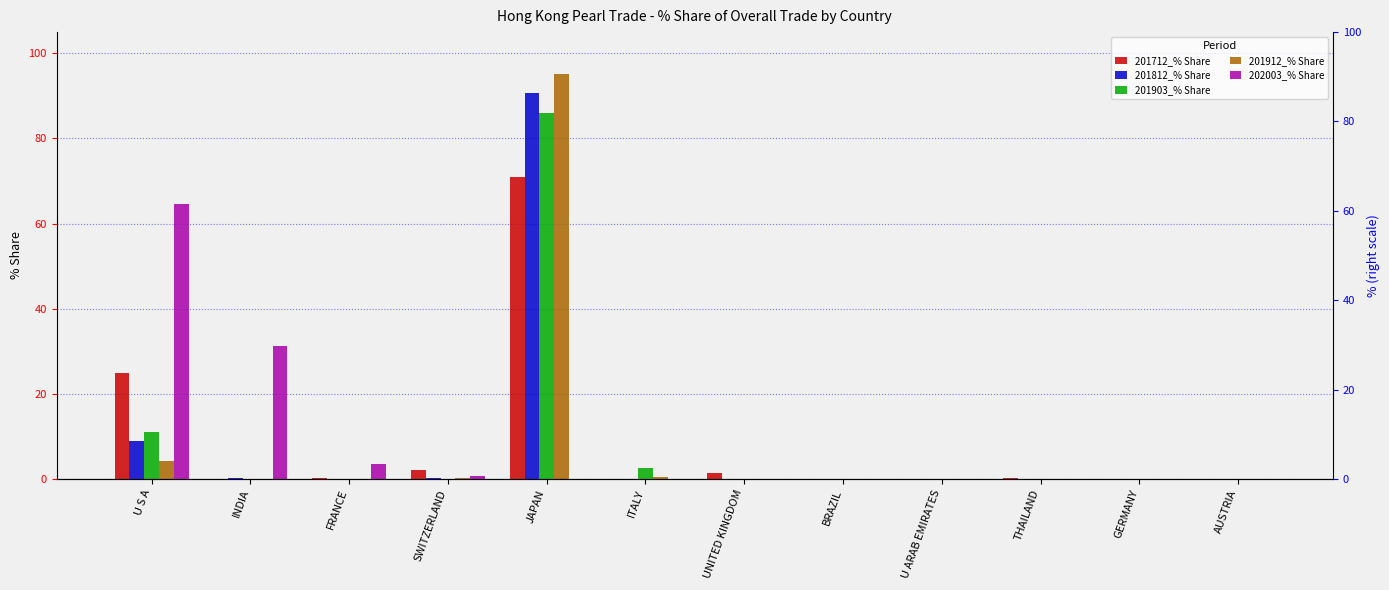

At which label does 201912_% Share reach its minimum?

INDIA